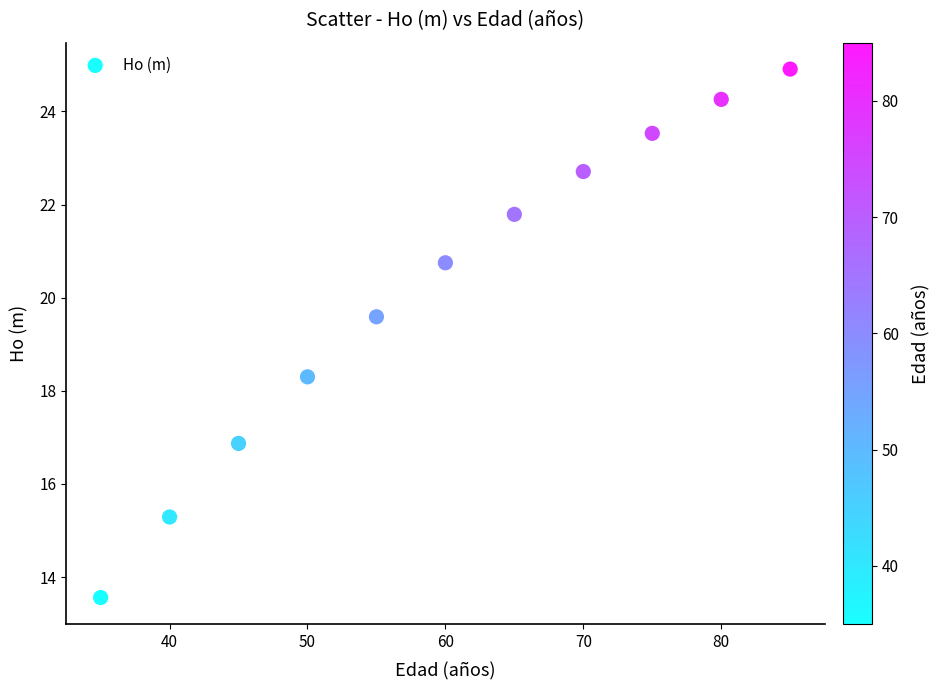

What is the average X value?

60.0